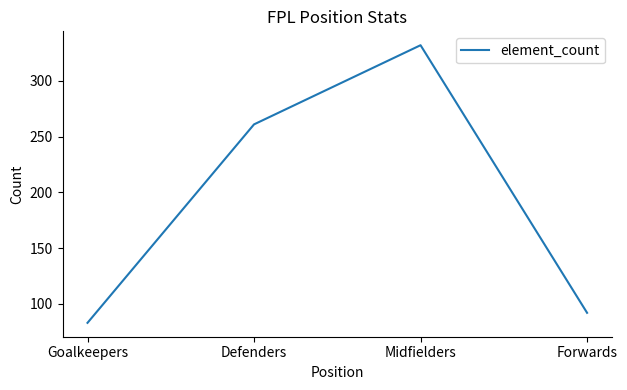

Is this an area chart (filled region under the line)?

No